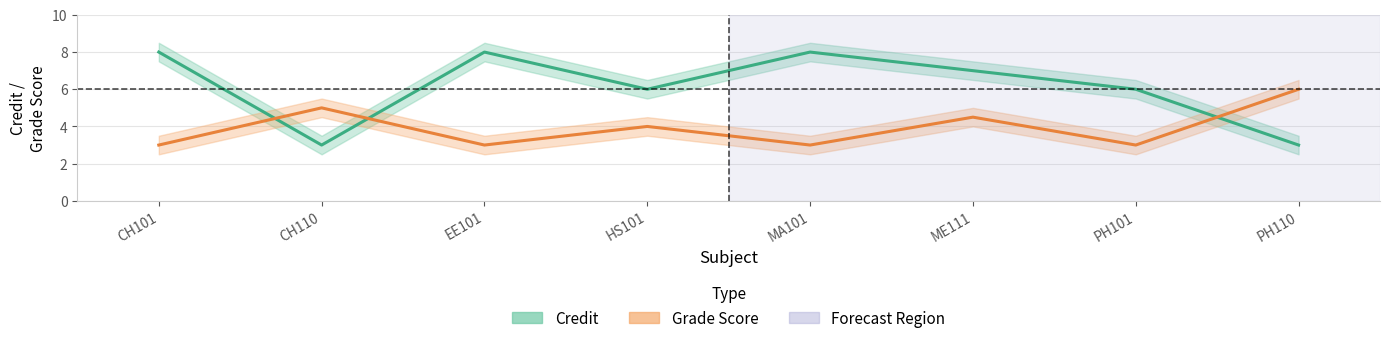

Which category has the lowest value across all series?

CH110